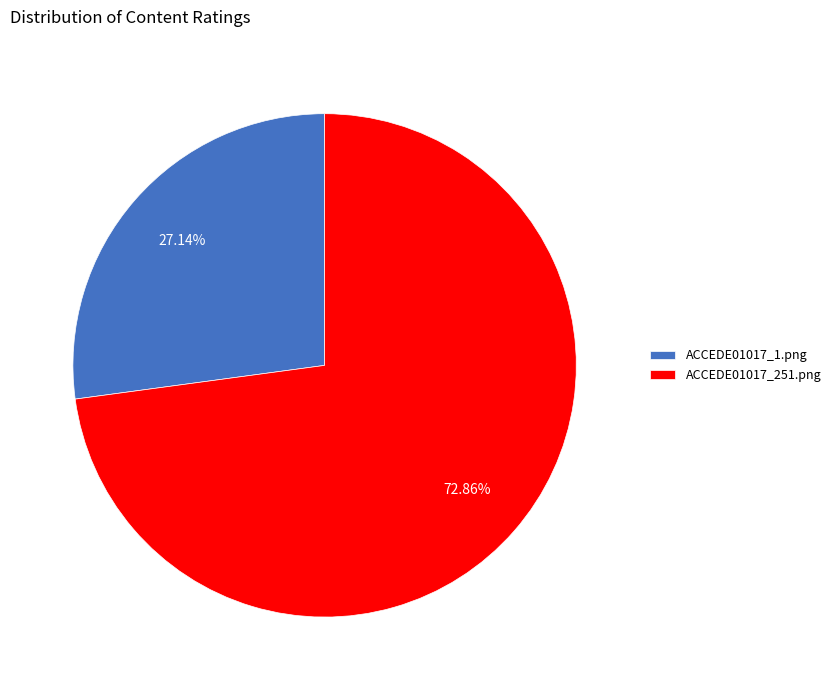

To the nearest percent, what percentage of the pie is ACCEDE01017_251.png?

73%